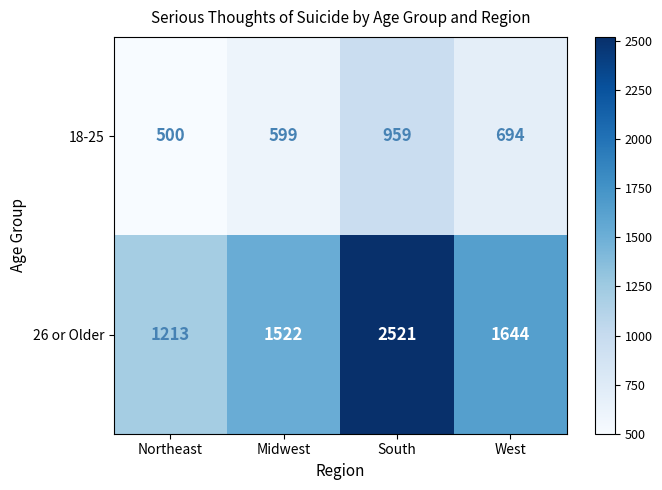

Where is 26 or Older nearest to the value 1867?

West